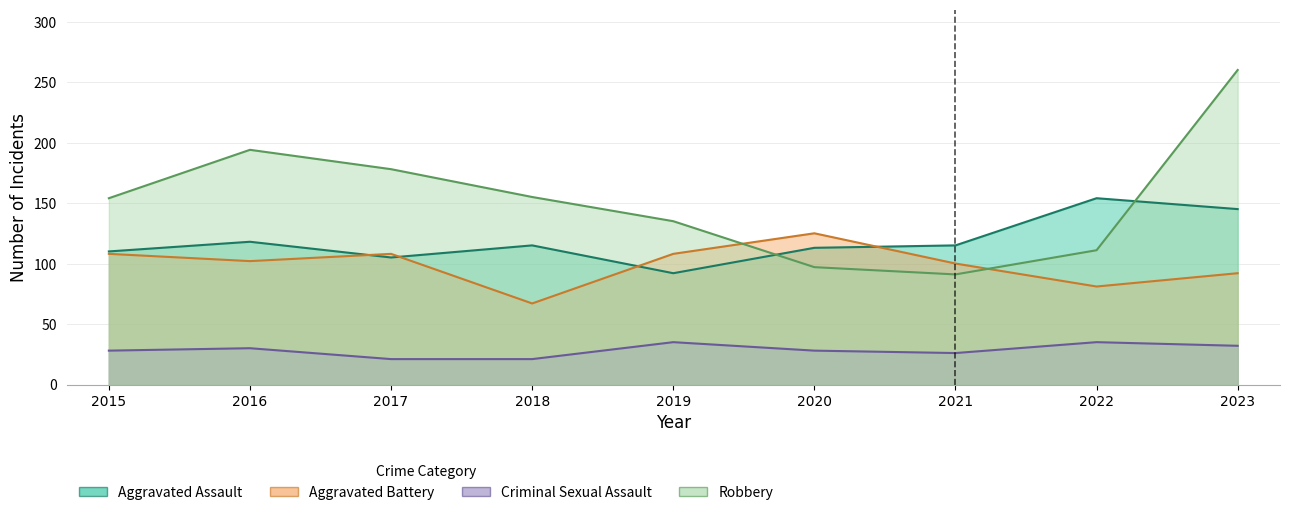

What is the total value across all series at 2022?

381